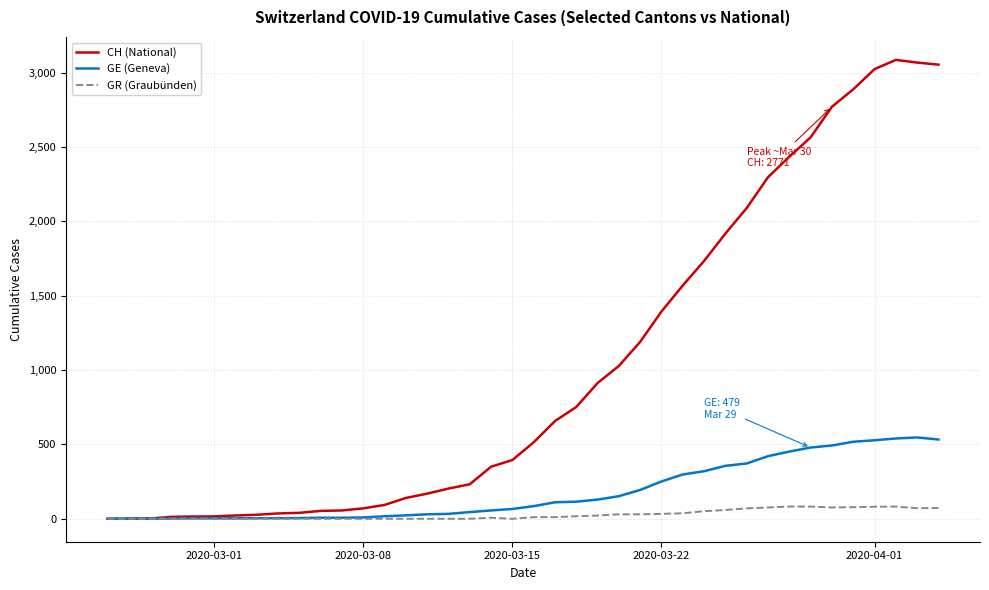

What is the maximum value for GR (Graubünden)?

82